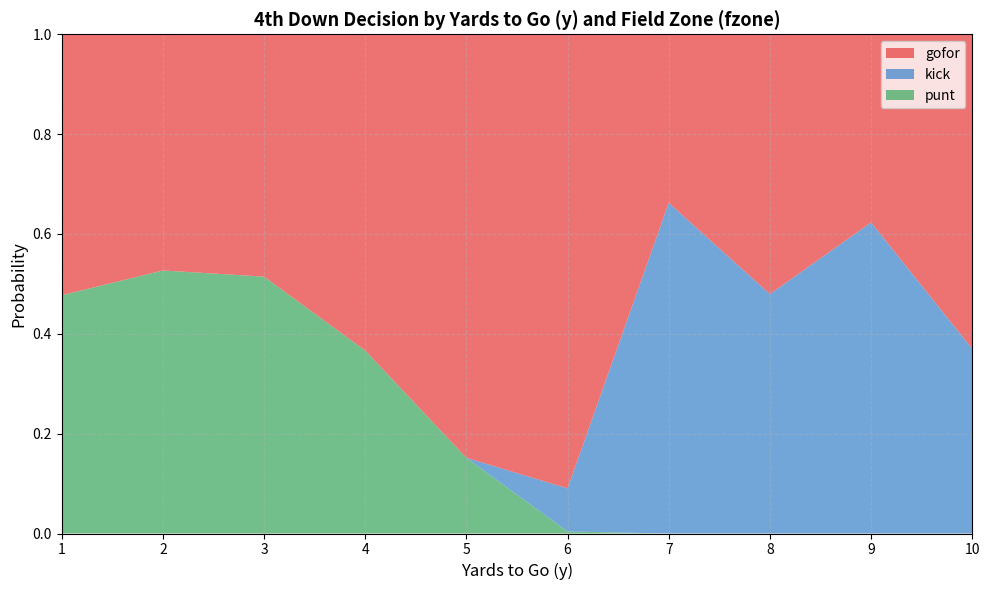

What is the total value across all series at 10?

1.0